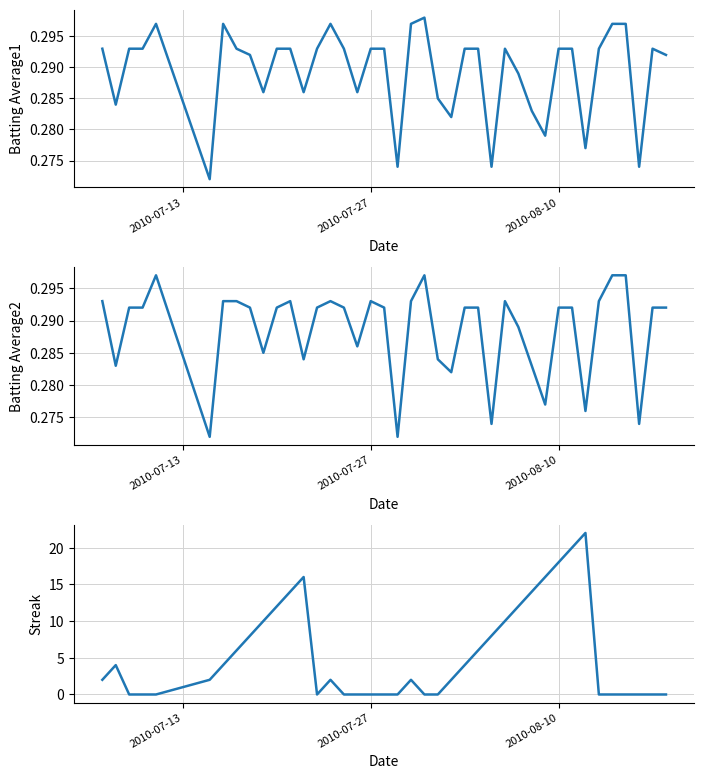

Does the chart have visible grid lines?

Yes